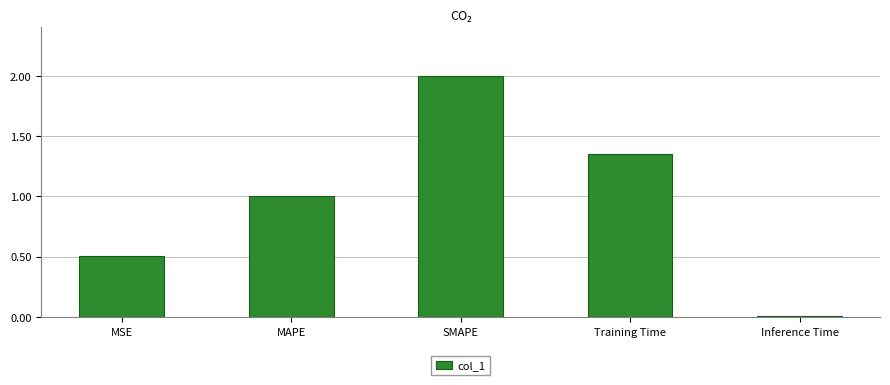

What is the average value?

1.0